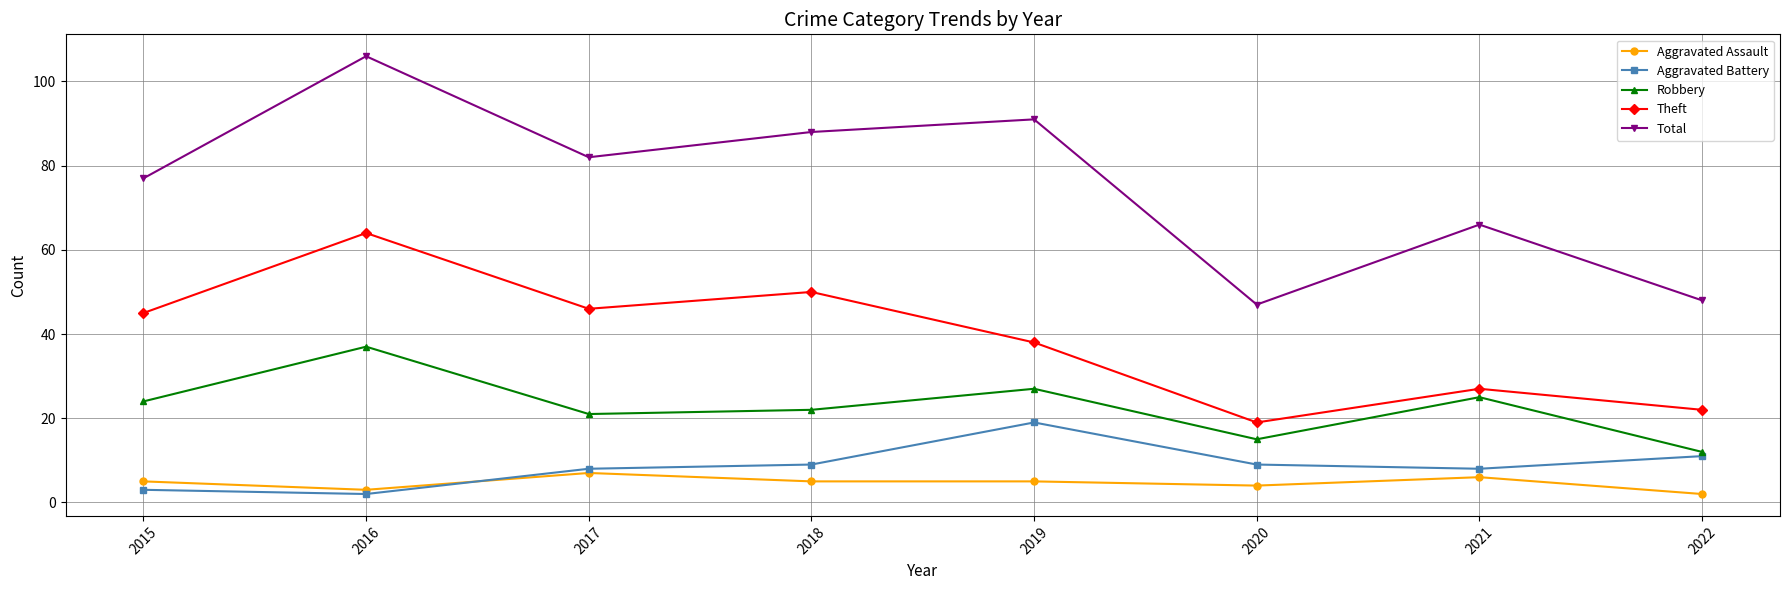

Which series has the largest range (max minus min)?

Total